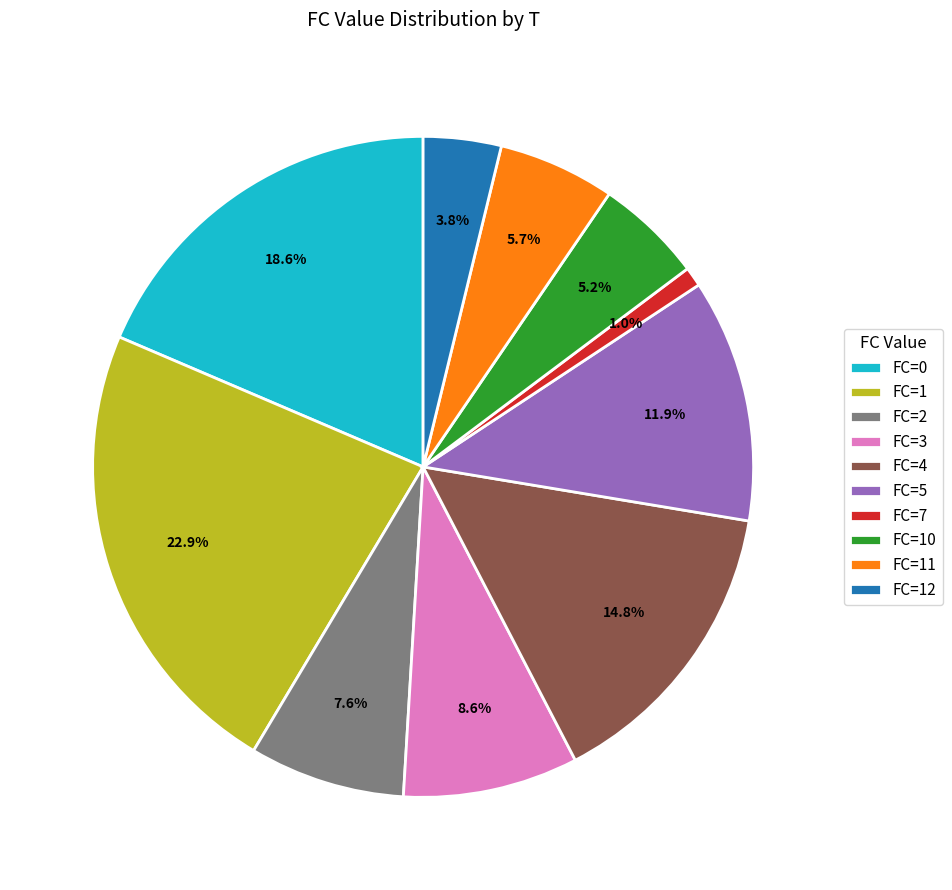

What is the ratio of the value at FC=3 to the value at FC=1?

0.4